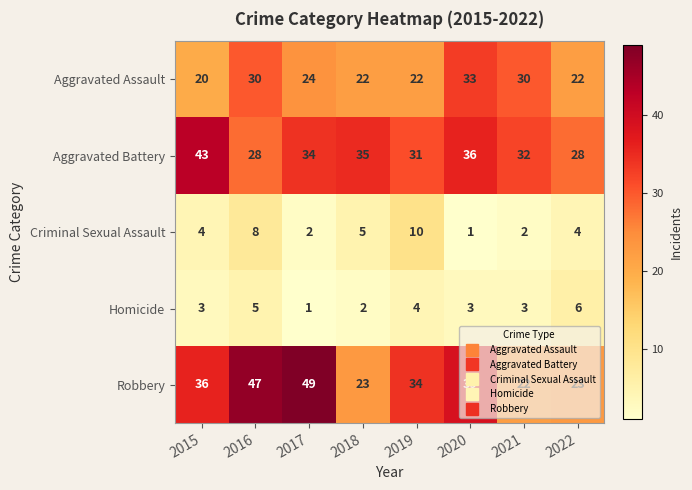

At 2016, list the series in order from largest to smallest.

Robbery, Aggravated Assault, Aggravated Battery, Criminal Sexual Assault, Homicide